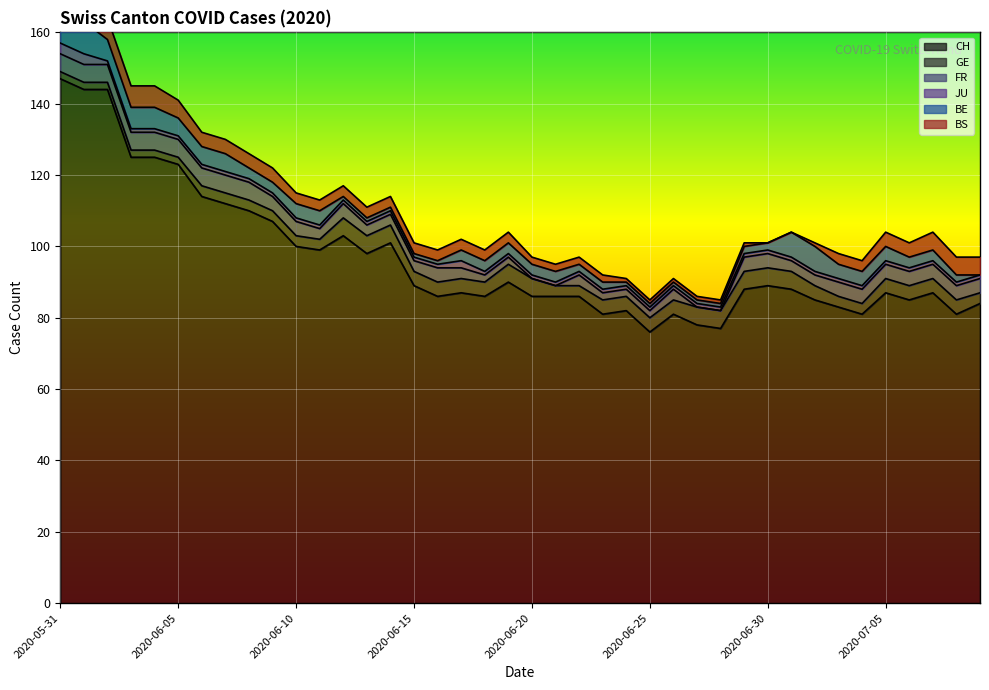

Rank the categories by JU value from lowest to highest.

2020-06-02, 2020-06-03, 2020-06-04, 2020-06-05, 2020-06-06, 2020-06-07, 2020-06-08, 2020-06-09, 2020-06-10, 2020-06-11, 2020-06-12, 2020-06-13, 2020-06-14, 2020-06-15, 2020-06-16, 2020-06-18, 2020-06-19, 2020-06-20, 2020-06-21, 2020-06-22, 2020-06-23, 2020-06-24, 2020-06-25, 2020-06-26, 2020-06-27, 2020-06-28, 2020-06-29, 2020-06-30, 2020-07-01, 2020-07-02, 2020-07-03, 2020-07-04, 2020-07-05, 2020-07-06, 2020-07-07, 2020-07-08, 2020-07-09, 2020-06-17, 2020-05-31, 2020-06-01